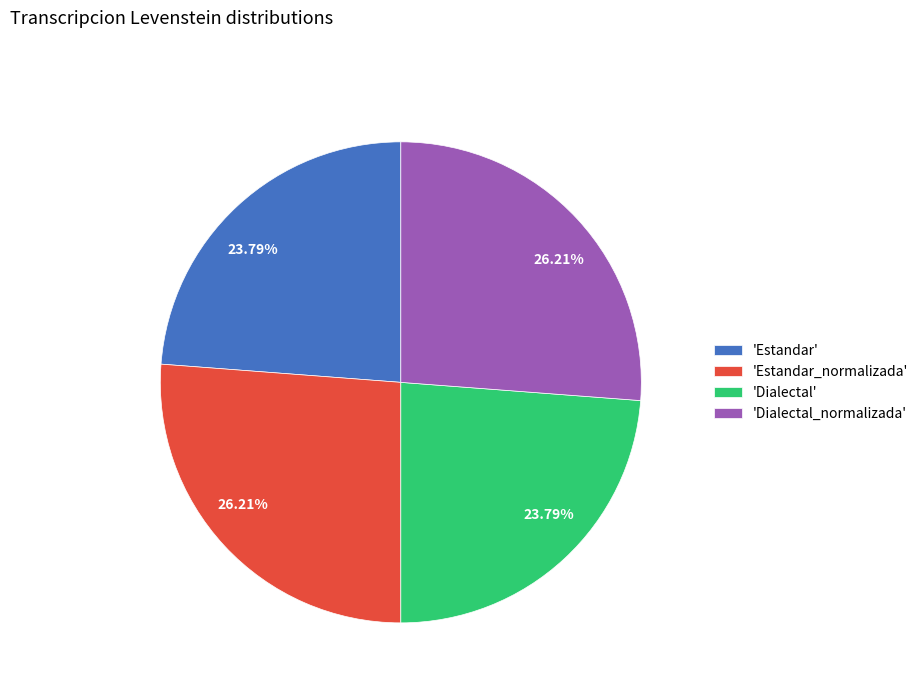

Which has a higher value, 'Dialectal_normalizada' or 'Dialectal'?

'Dialectal_normalizada'